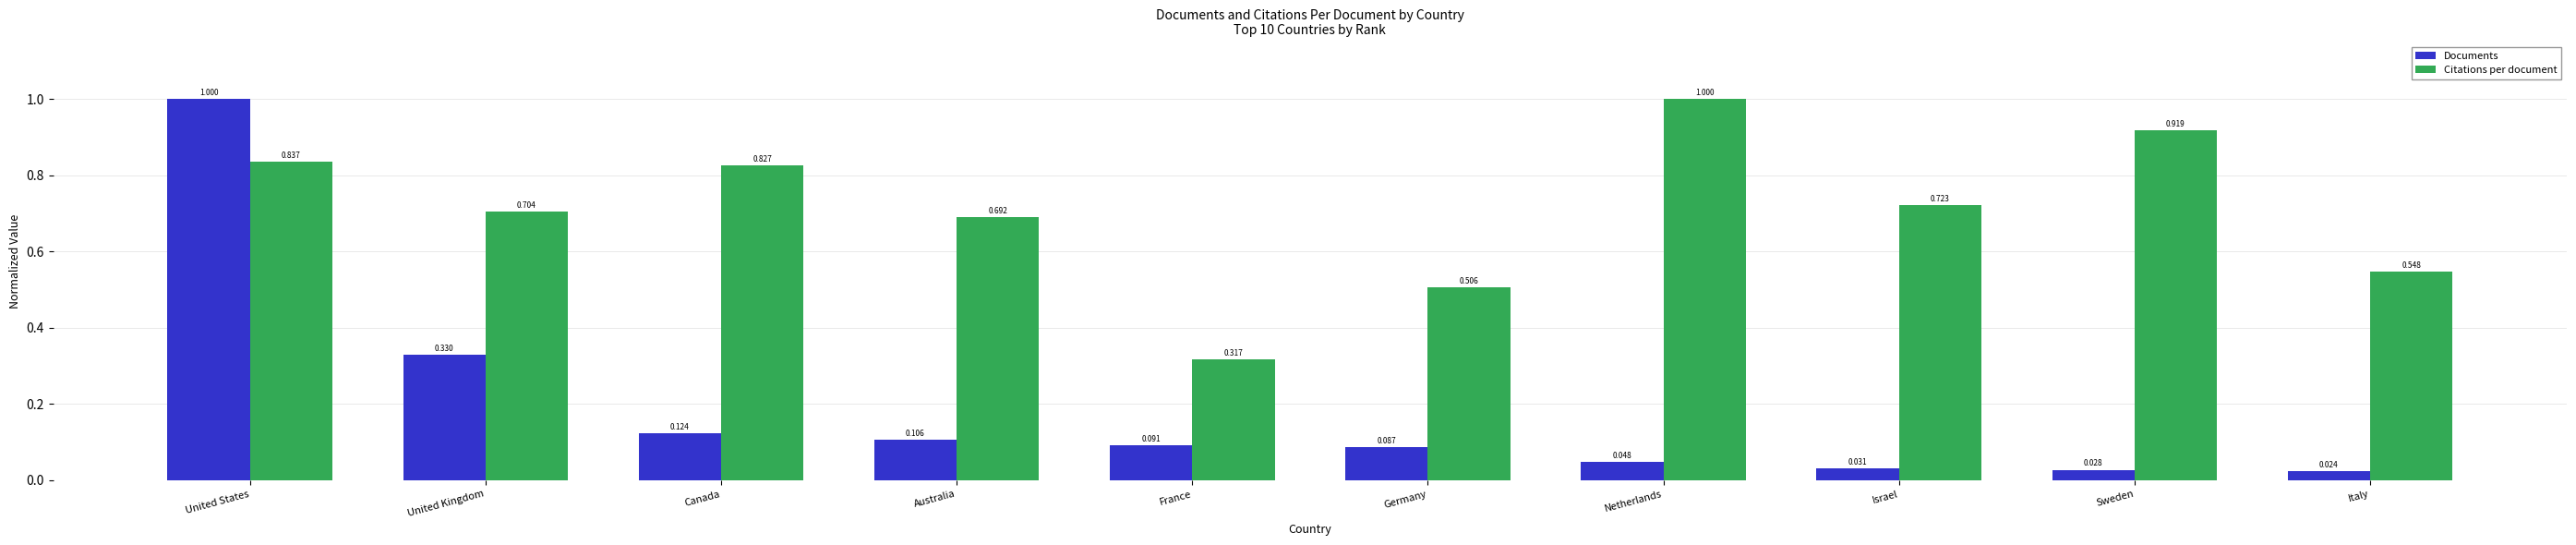

At Australia, list the series in order from largest to smallest.

Citations per document, Documents